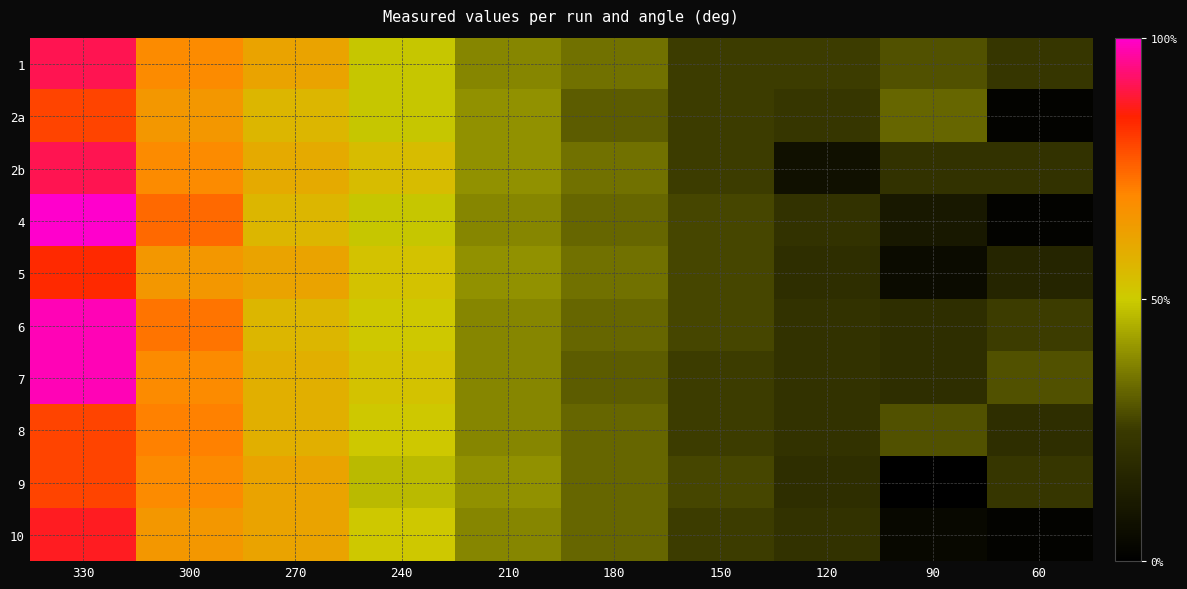

Reading left to right, extract all data points from this chart.

1: 330=2.0	300=1.6	270=1.5	240=1.2	210=1.0	180=1.0	150=0.8	120=0.8	90=0.9	60=0.8
2a: 330=1.8	300=1.5	270=1.4	240=1.2	210=1.1	180=0.9	150=0.8	120=0.8	90=0.9	60=0.4
2b: 330=2.0	300=1.6	270=1.4	240=1.3	210=1.1	180=1.0	150=0.8	120=0.5	90=0.7	60=0.7
4: 330=2.2	300=1.7	270=1.4	240=1.2	210=1.0	180=0.9	150=0.8	120=0.7	90=0.5	60=0.4
5: 330=1.9	300=1.5	270=1.5	240=1.3	210=1.1	180=1.0	150=0.8	120=0.7	90=0.4	60=0.6
6: 330=2.1	300=1.7	270=1.4	240=1.3	210=1.0	180=0.9	150=0.8	120=0.7	90=0.7	60=0.8
7: 330=2.1	300=1.6	270=1.4	240=1.3	210=1.0	180=0.9	150=0.8	120=0.7	90=0.7	60=0.9
8: 330=1.8	300=1.6	270=1.4	240=1.3	210=1.0	180=0.9	150=0.8	120=0.7	90=0.9	60=0.7
9: 330=1.8	300=1.6	270=1.5	240=1.2	210=1.1	180=0.9	150=0.8	120=0.7	90=0.3	60=0.8
10: 330=1.9	300=1.5	270=1.5	240=1.3	210=1.0	180=0.9	150=0.8	120=0.7	90=0.4	60=0.4